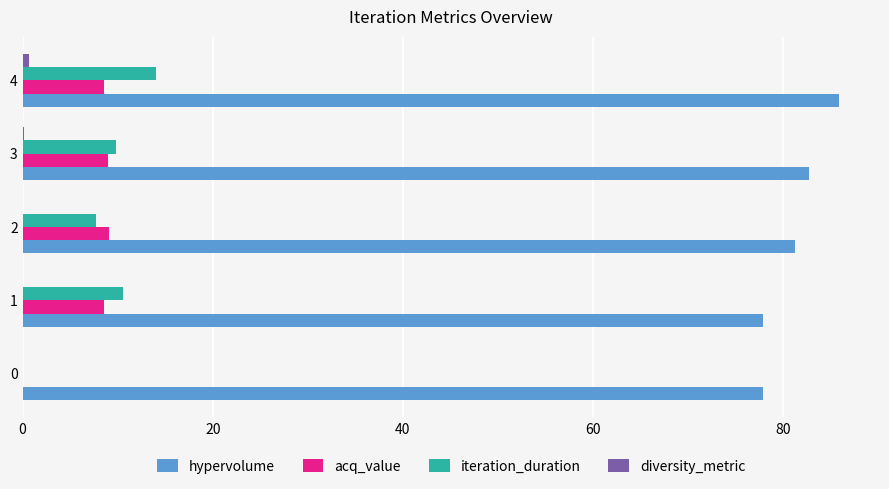

What is the total value across all series at 2?

98.0